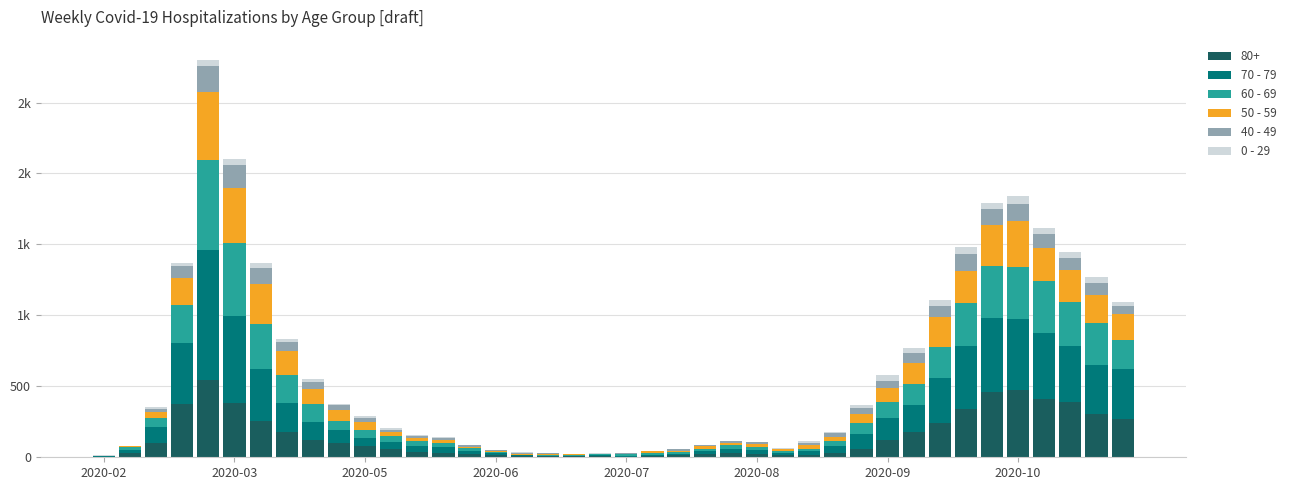

What are all the series names shown in the legend?

80+, 70 - 79, 60 - 69, 50 - 59, 40 - 49, 0 - 29